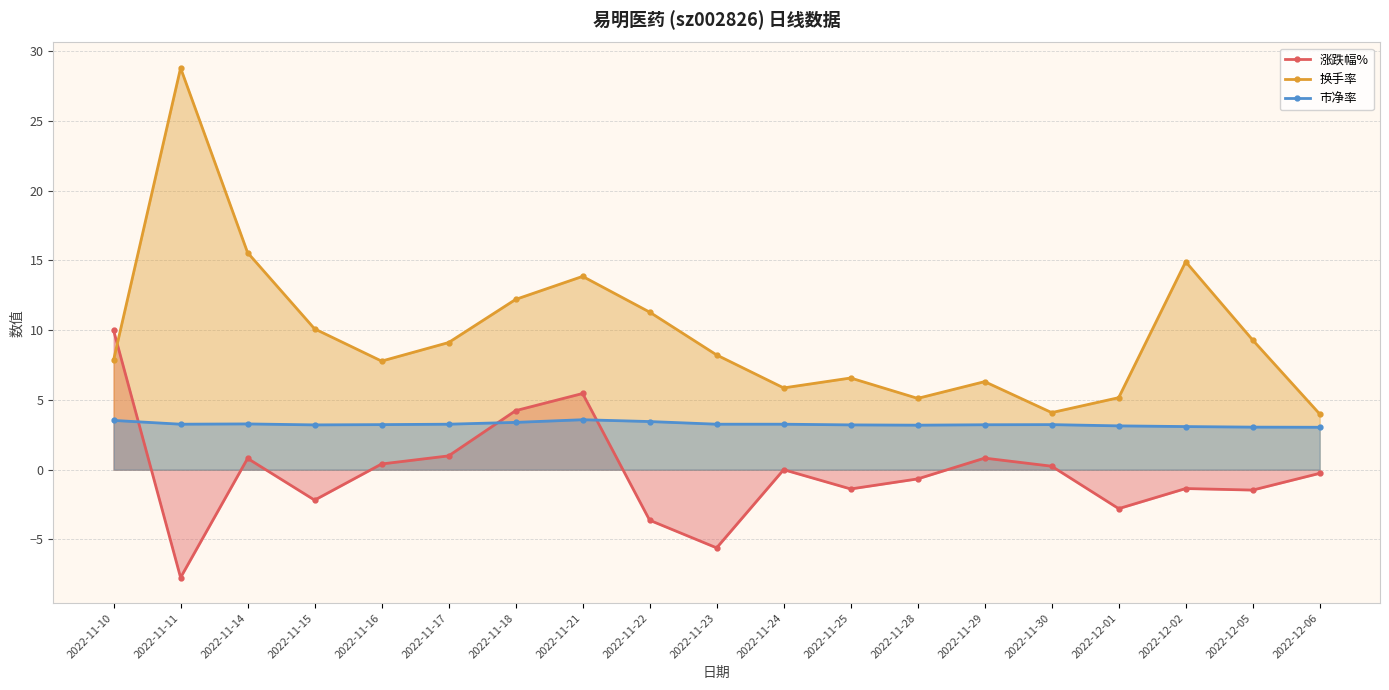

How many interior local valleys does the 涨跌幅% series have?

6